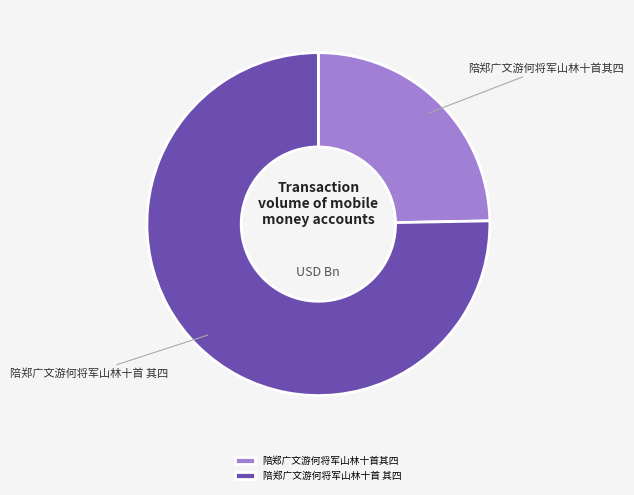

How many slices are in this pie chart?

2